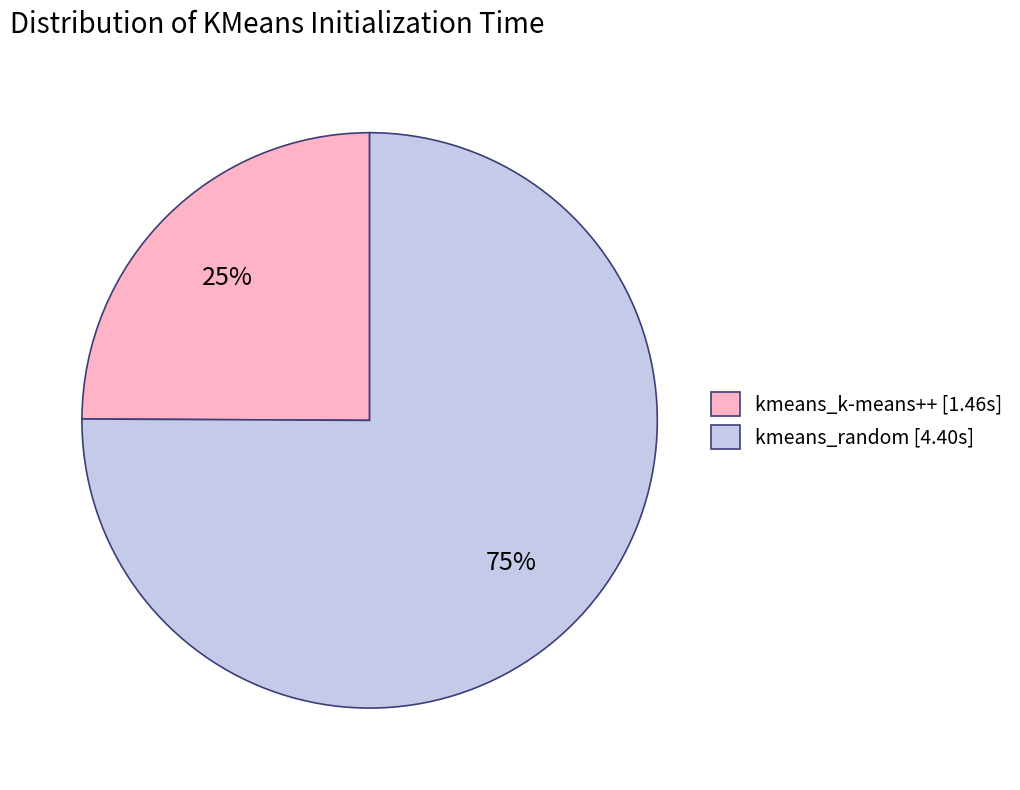

What is the ratio of the value at kmeans_random to the value at kmeans_k-means++?

3.0